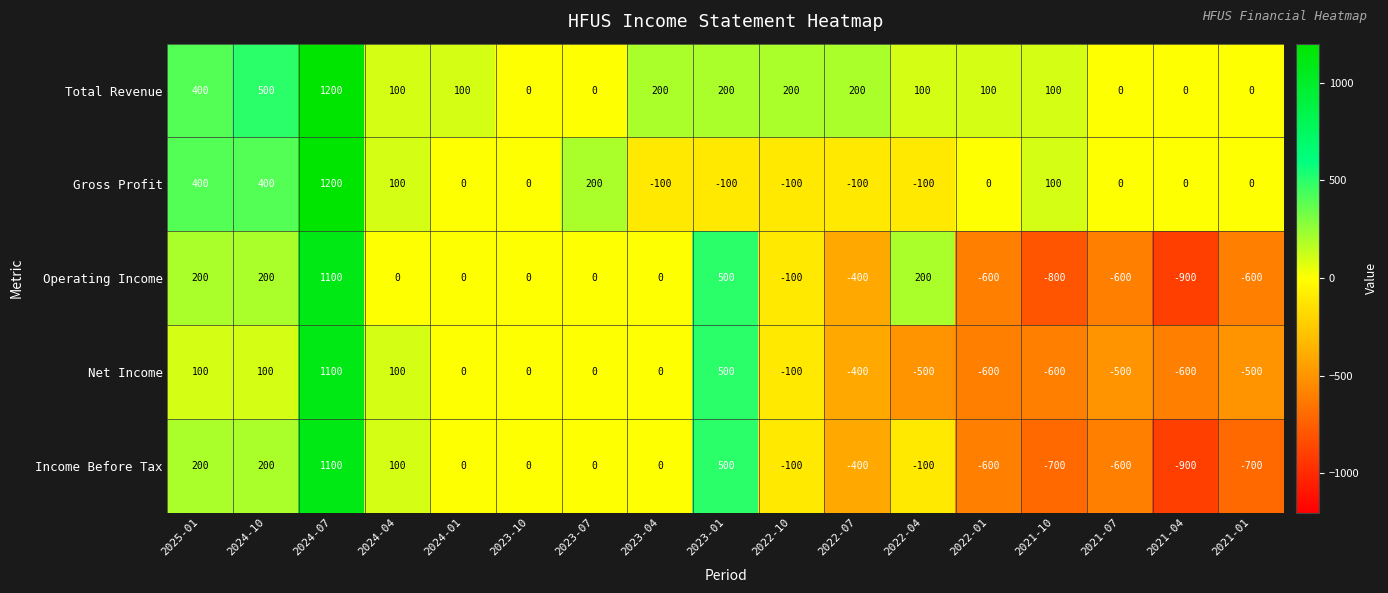

At which label does Gross Profit reach its peak?

2024-07